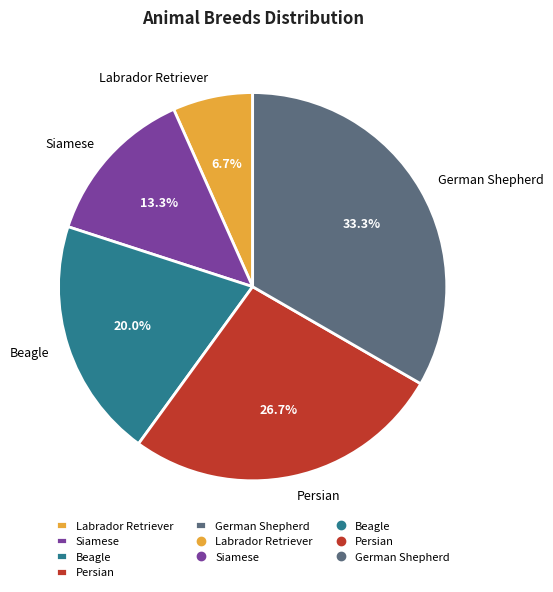

What is the ratio of the value at Labrador Retriever to the value at Siamese?

0.5